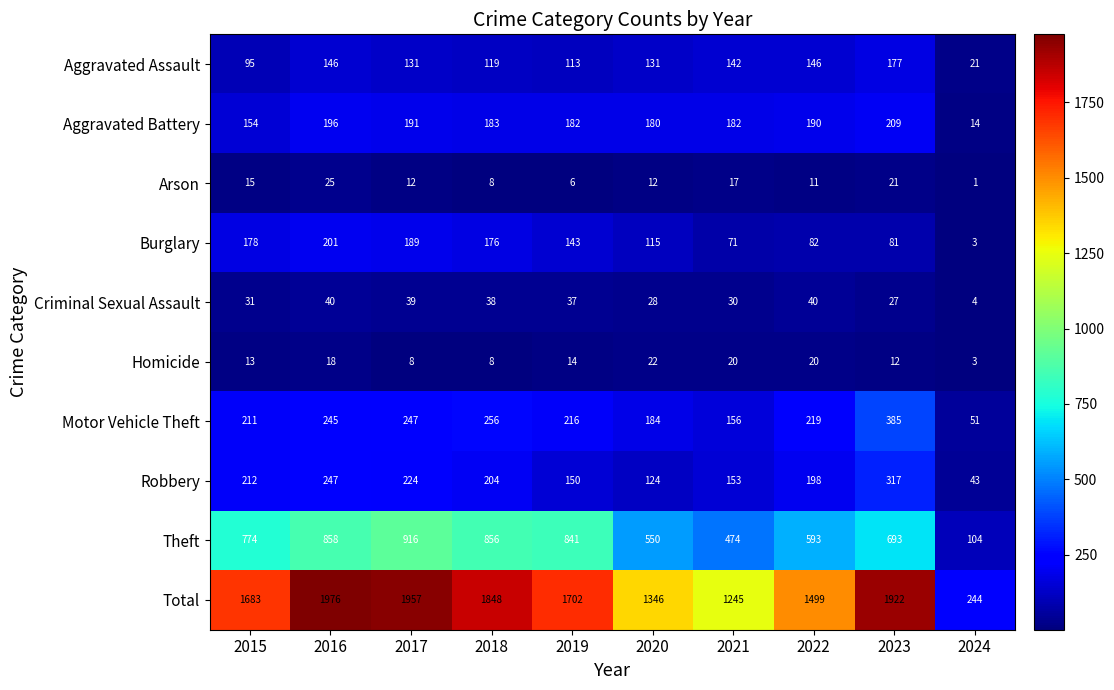

What is the smallest value displayed?

1